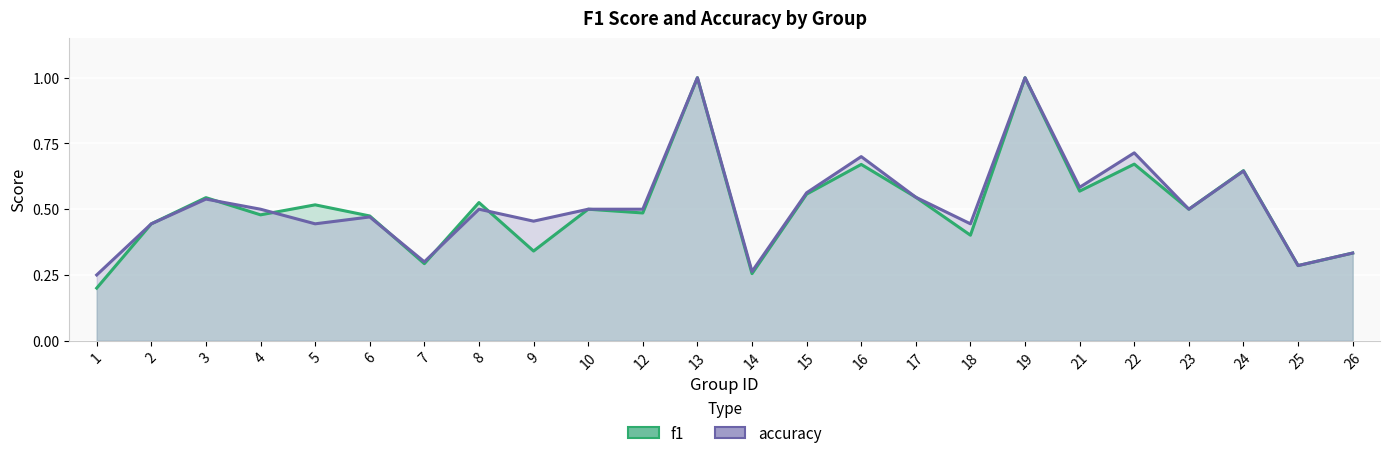

What is the difference between the second highest and second lowest values in the f1_line series?

0.7